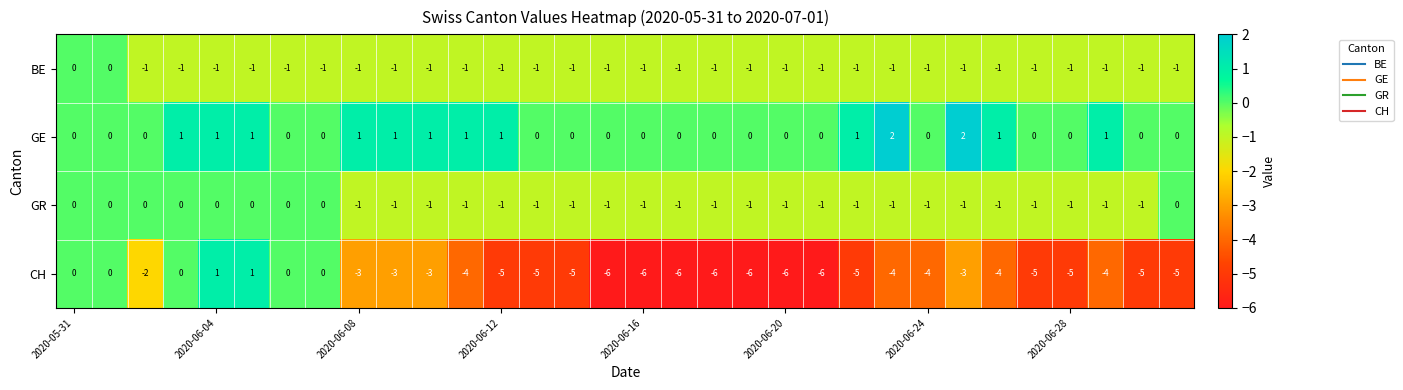

How many values in the CH series are below -4?

15